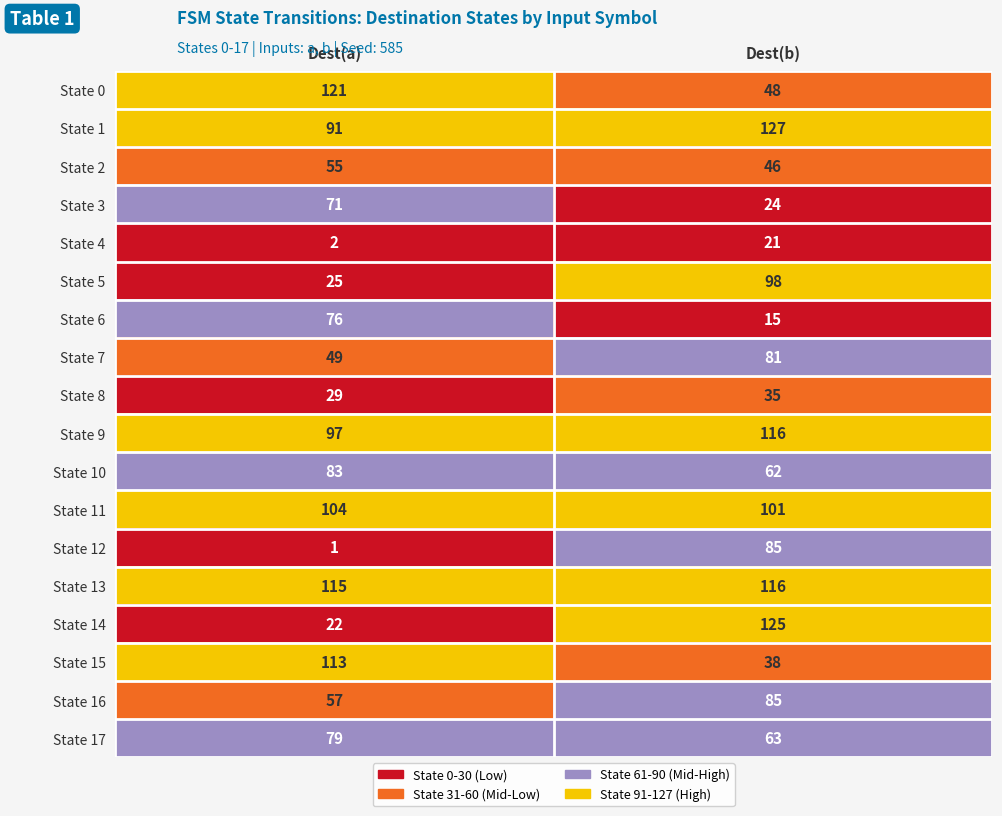

How many data points does each series have?

2